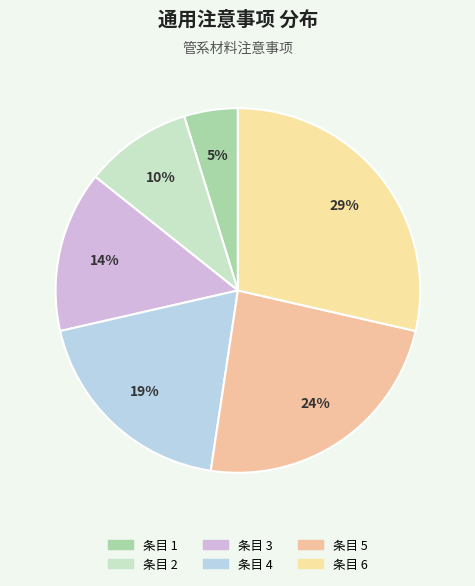

Count the number of slices in the pie.

6